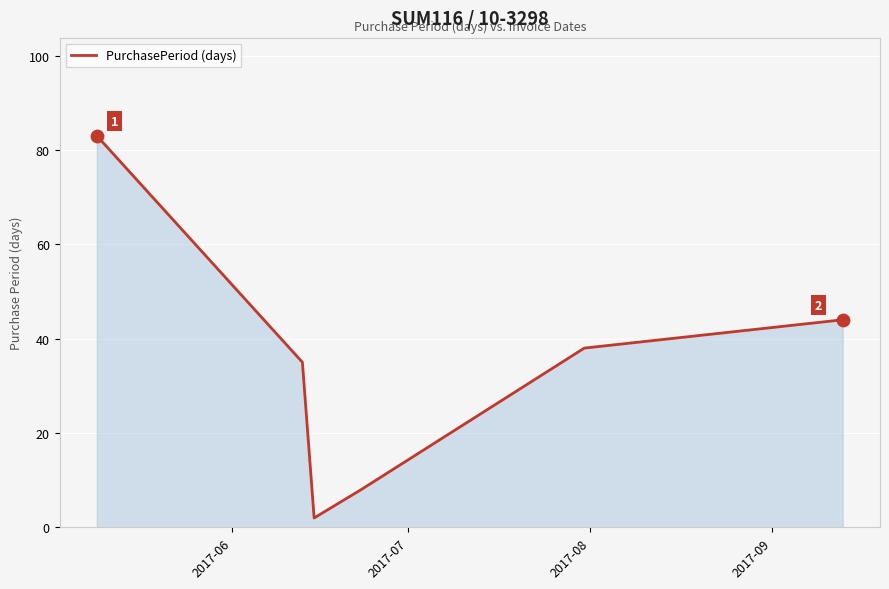

How many interior local valleys (lower than both neighbors) does the data have?

1